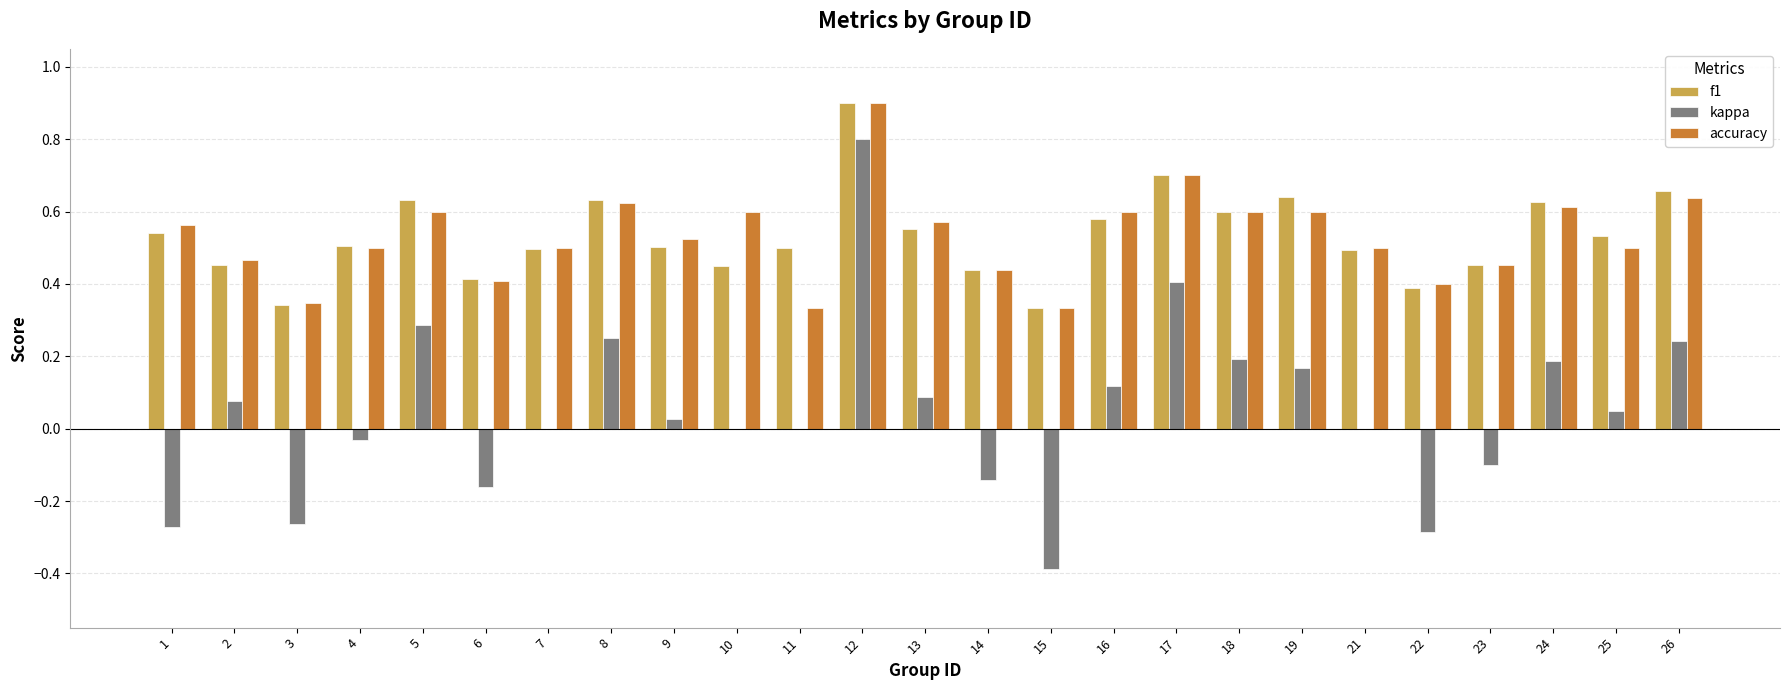

True or false: f1 has a value of 0.4 at 6.

True